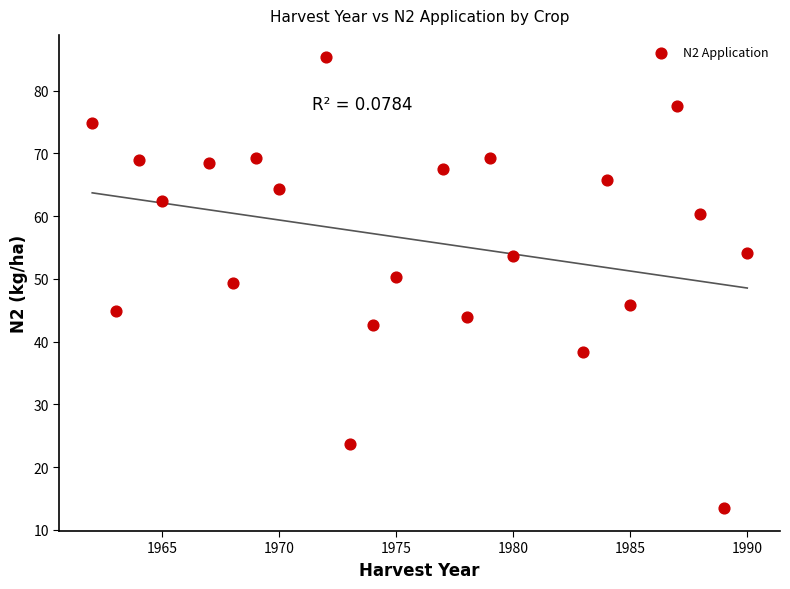

What is the range of Y values (max minus min)?

71.9